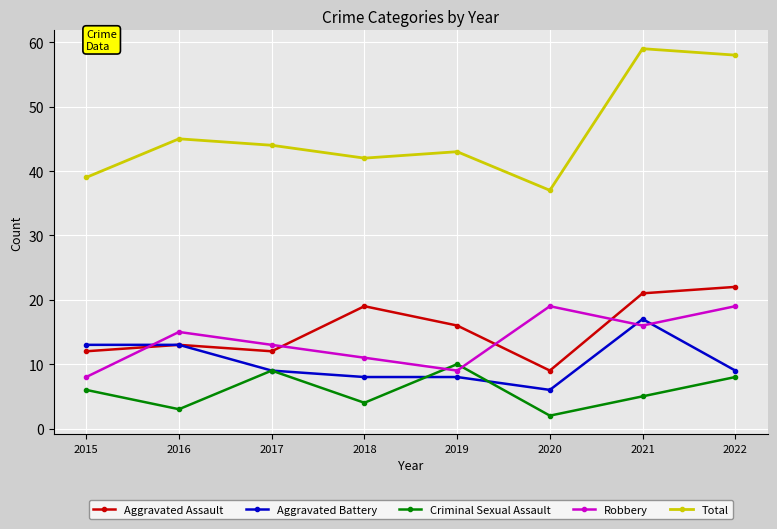

Where is the first local maximum for Criminal Sexual Assault?

2017